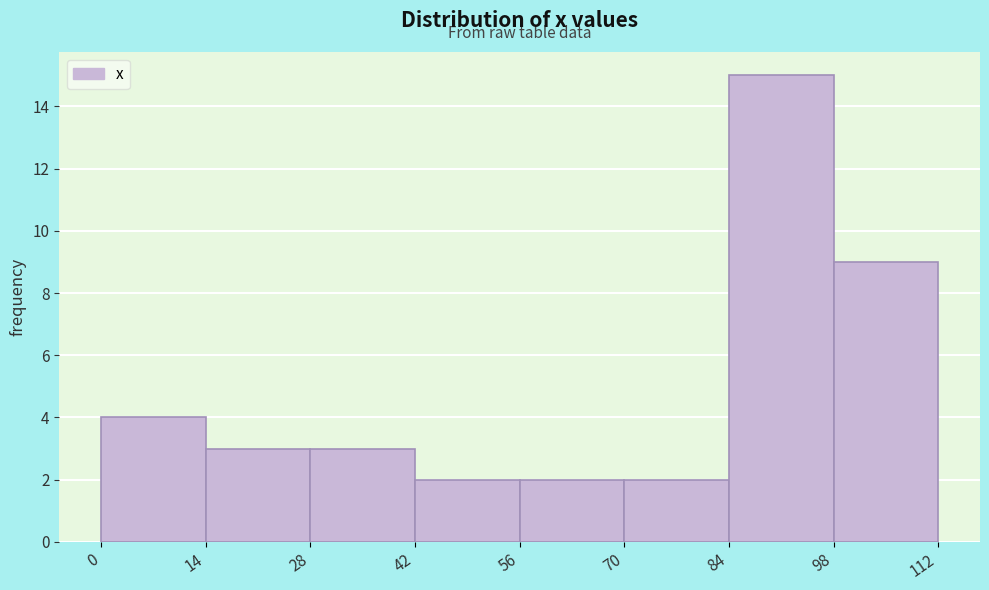

What is the height of the bar covering 0 to 14 on the x-axis? The values are not printed on the chart, so give them approximately, as read against the axis.

4